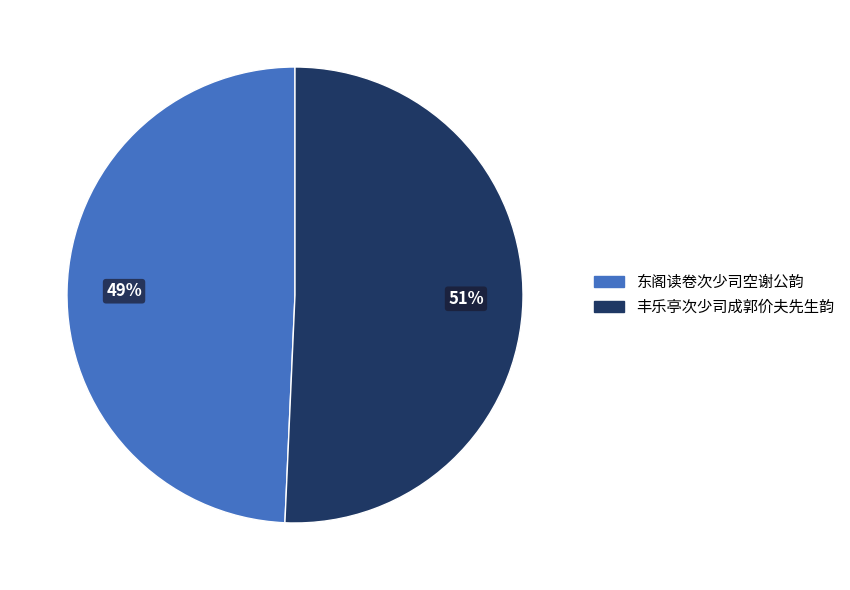

To the nearest percent, what is the combined percentage of 东阁读卷次少司空谢公韵 and 丰乐亭次少司成郭价夫先生韵?

100%